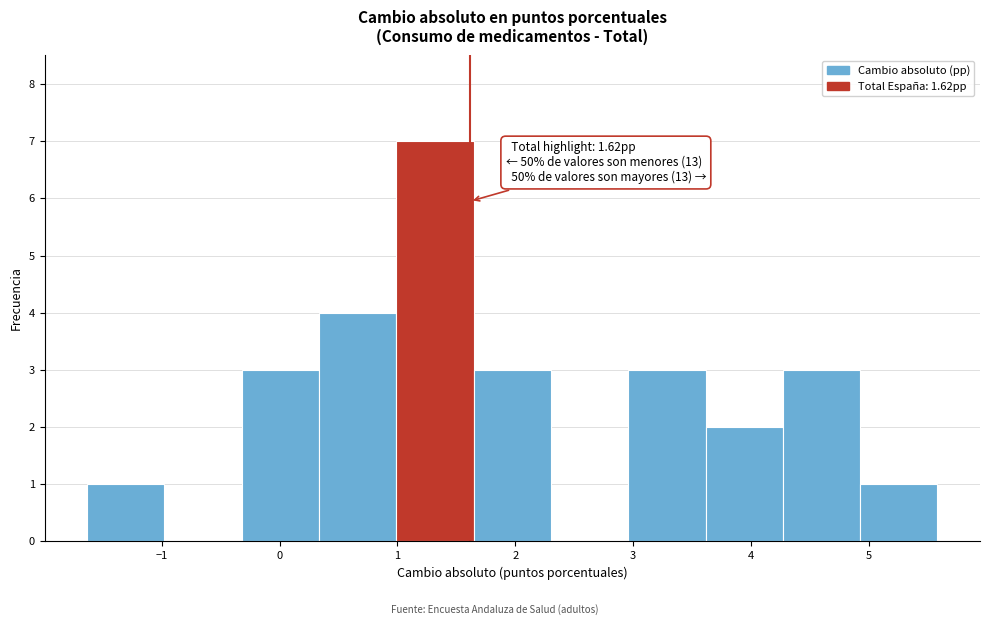

Over which range of the x-axis is the bar tallest?

1.0 to 1.6